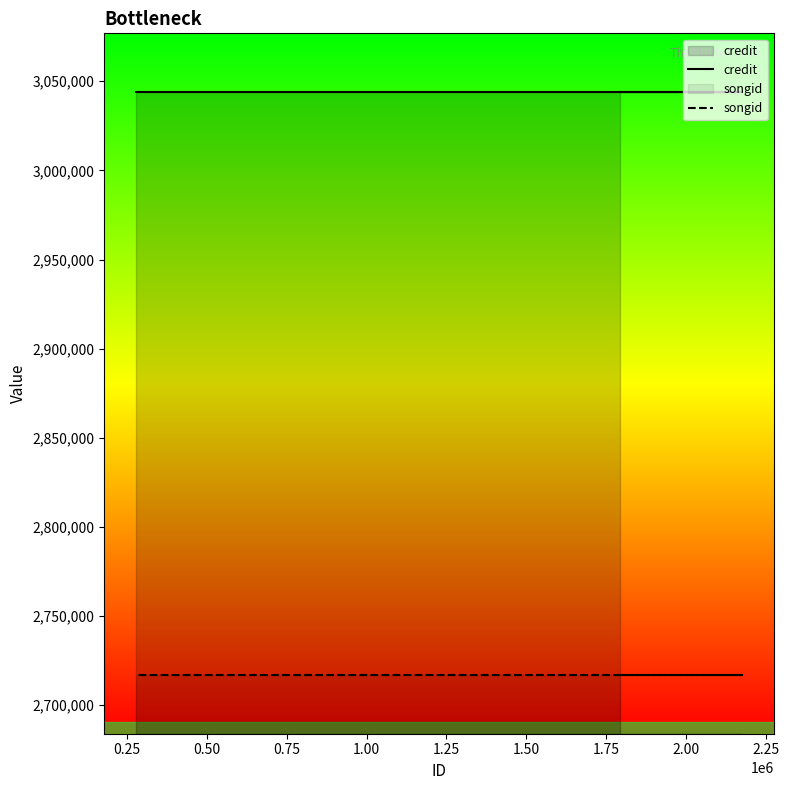

What is the sum of all songid values?

10866744